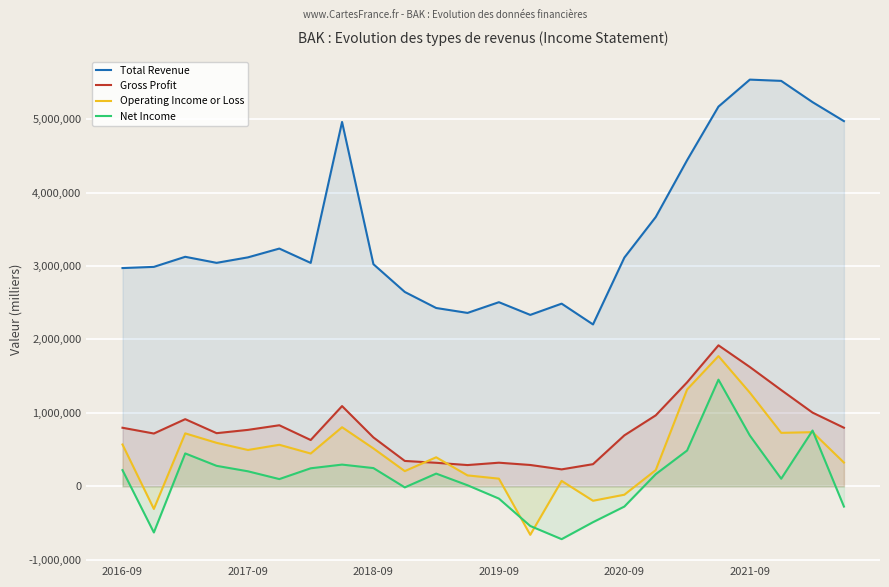

How many categories are shown in the chart?

24